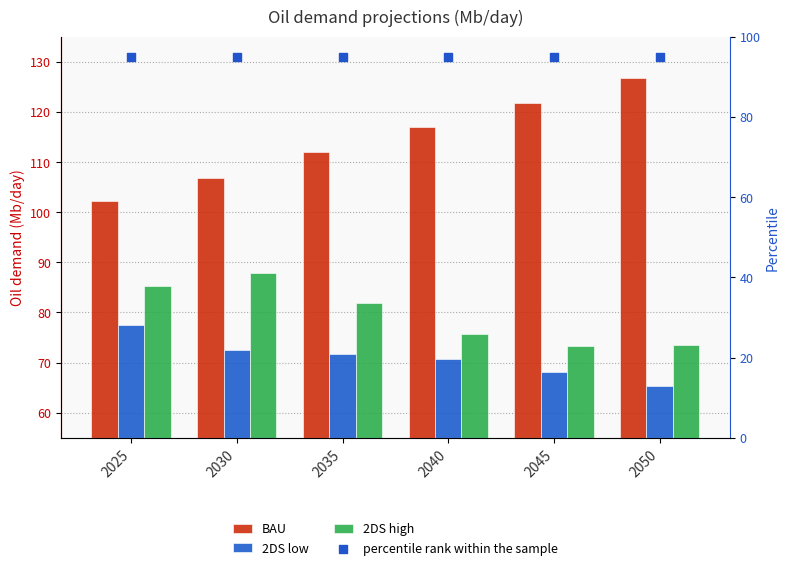

At which category is the sum across all series the highest?

2030